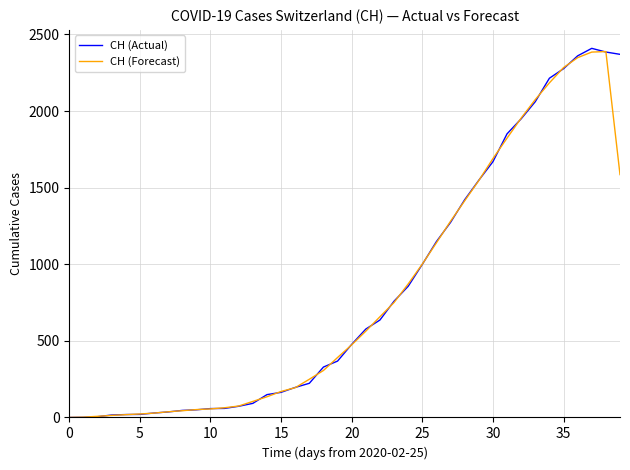

What is the maximum value for CH (Actual)?

2409.0